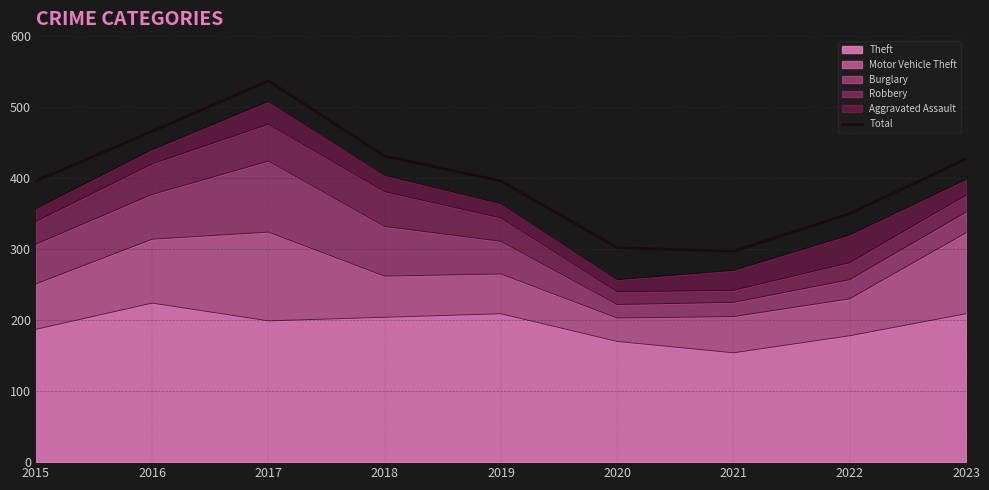

Reading left to right, extract all data points from this chart.

396	466	537	431	396	302	297	350	427